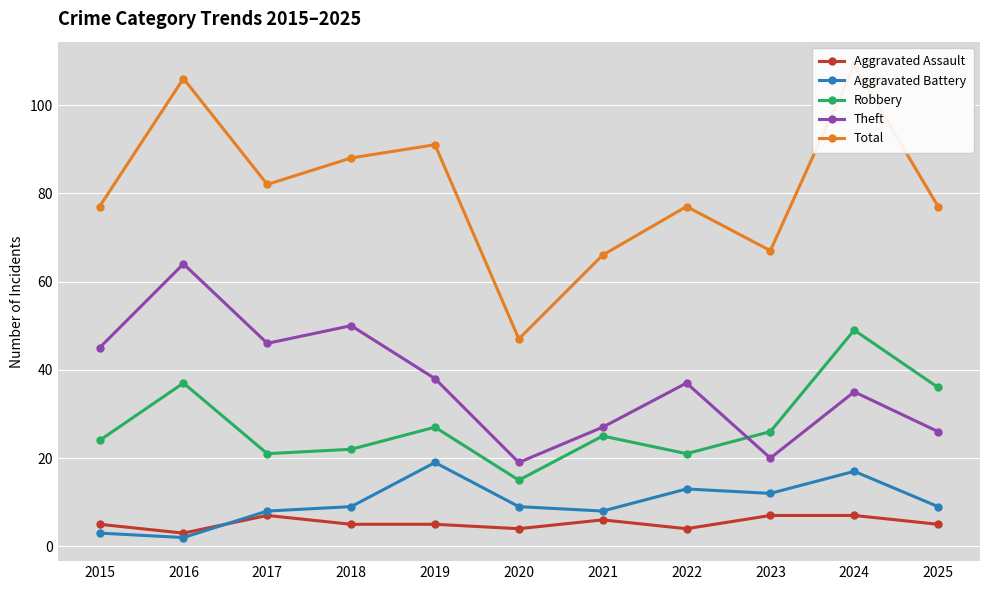

At 2024, list the series in order from largest to smallest.

Total, Robbery, Theft, Aggravated Battery, Aggravated Assault